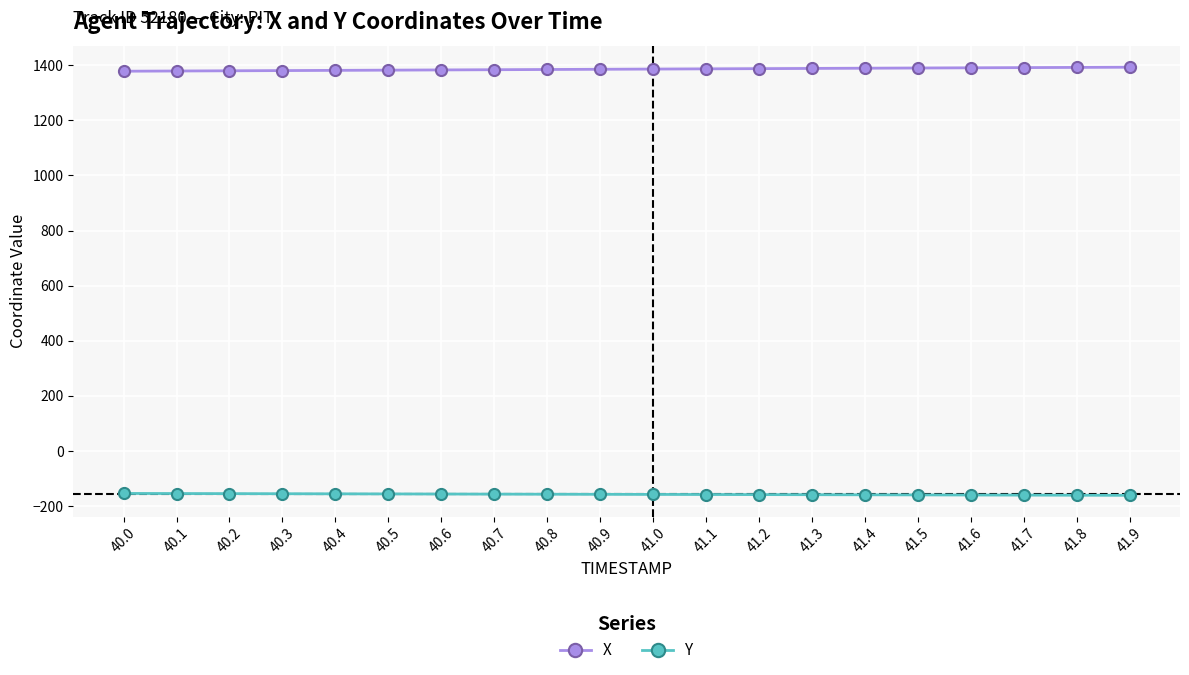

The value of X at 40.7 is 1383.7. True or false?

True